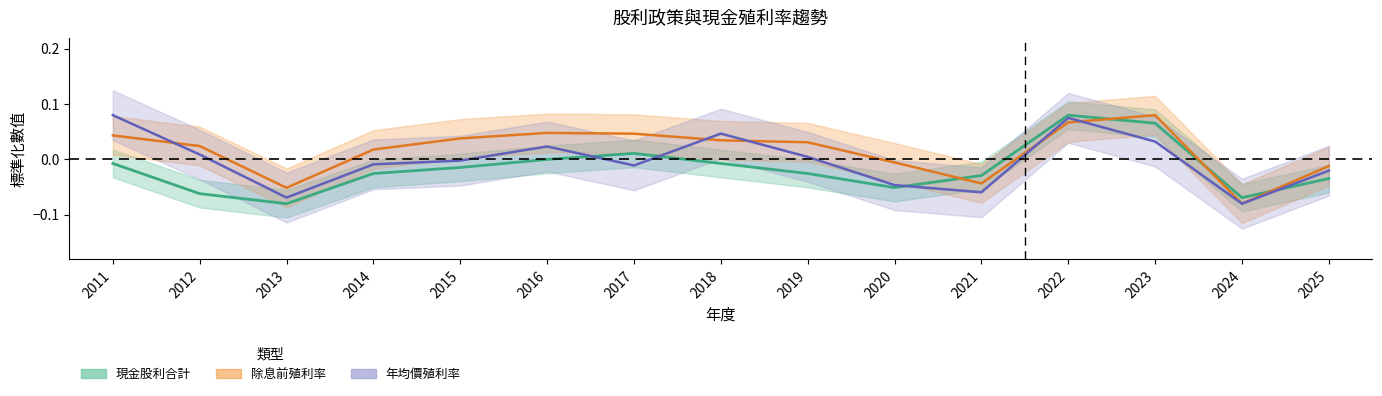

What is the greatest value displayed?

0.1